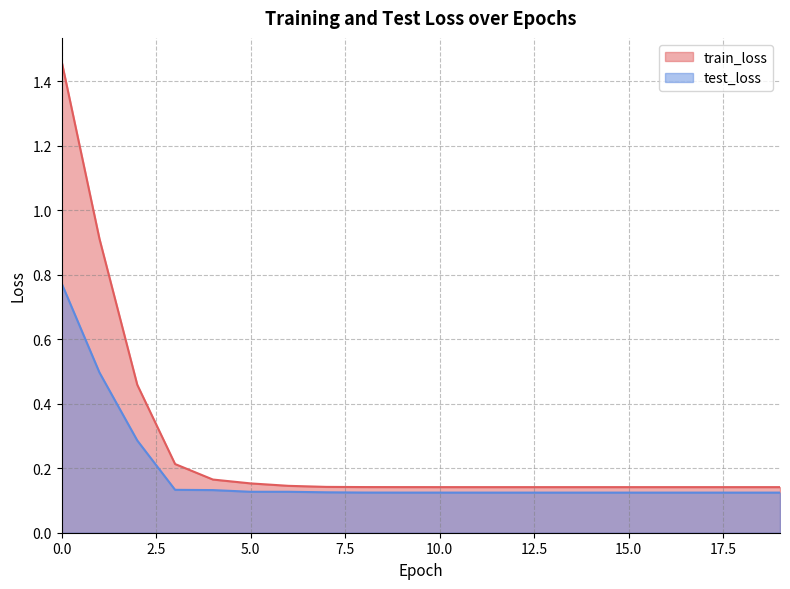

The test_loss series shows 0.2 at 15.0. True or false?

False